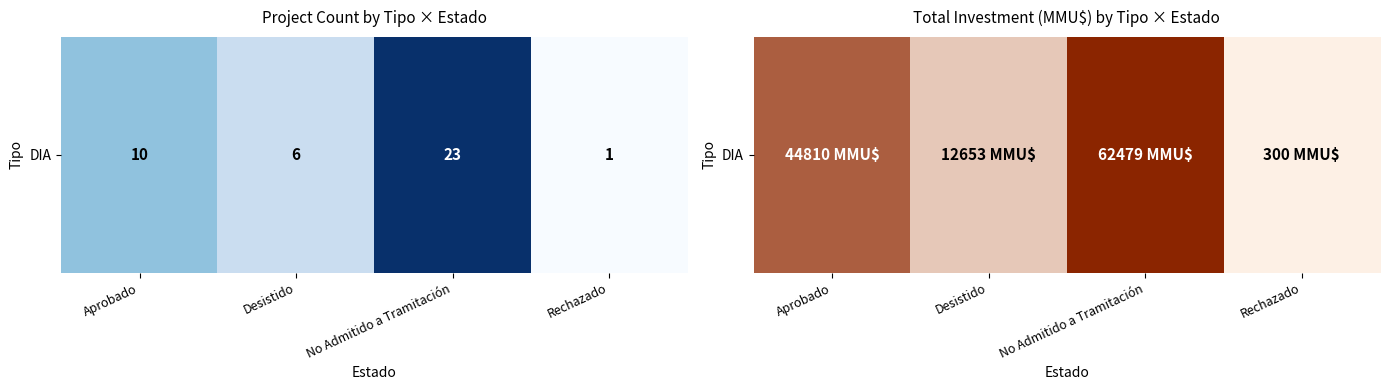

At which category does the chart reach its peak across all series?

No Admitido a Tramitación